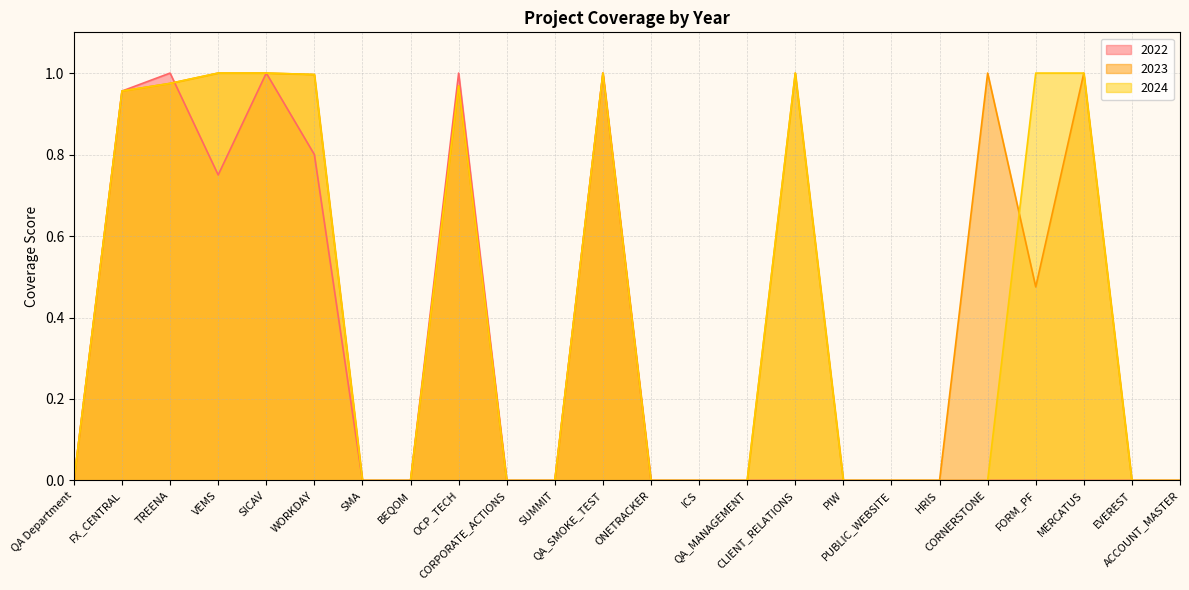

At which category is the sum across all series the highest?

SICAV